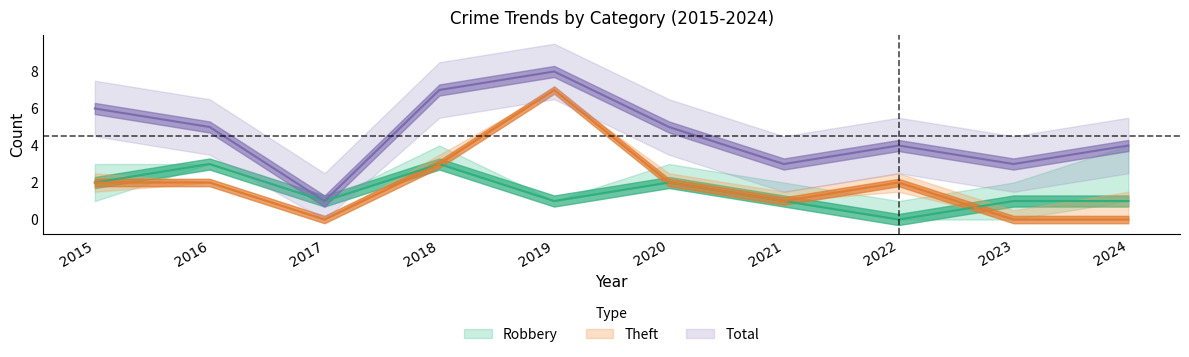

Rank the categories by Robbery value from lowest to highest.

2022, 2017, 2019, 2021, 2023, 2024, 2015, 2020, 2016, 2018